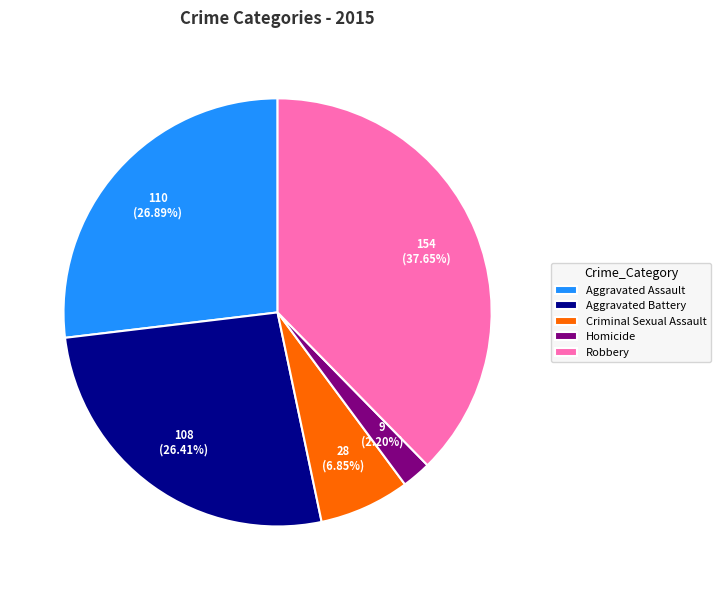

Combined, what portion of the pie is Homicide and Robbery?

39.9%